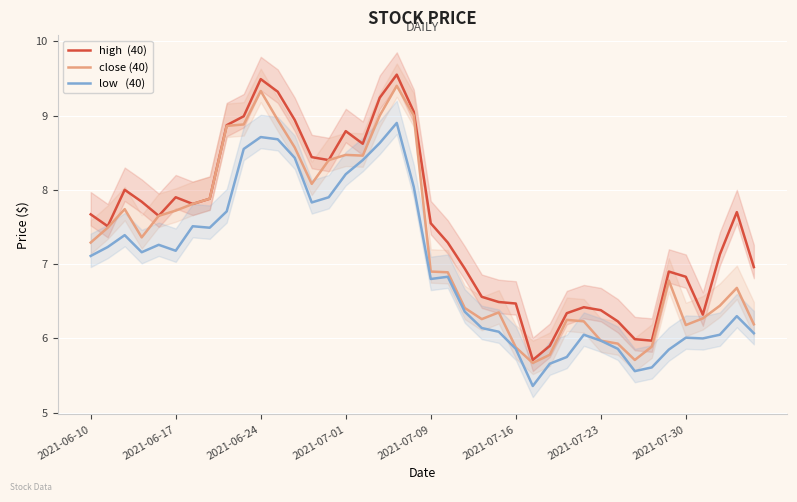

Is it true that high  (40) equals 11.8 at 23?

False